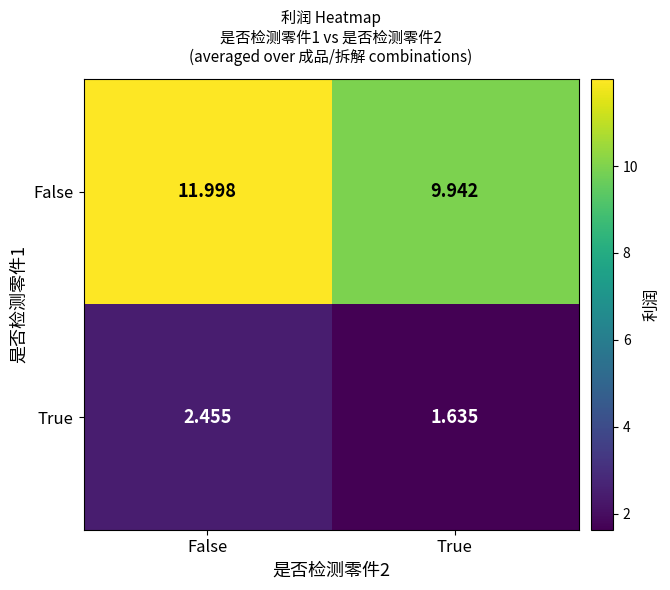

At which category does the chart reach its minimum across all series?

True